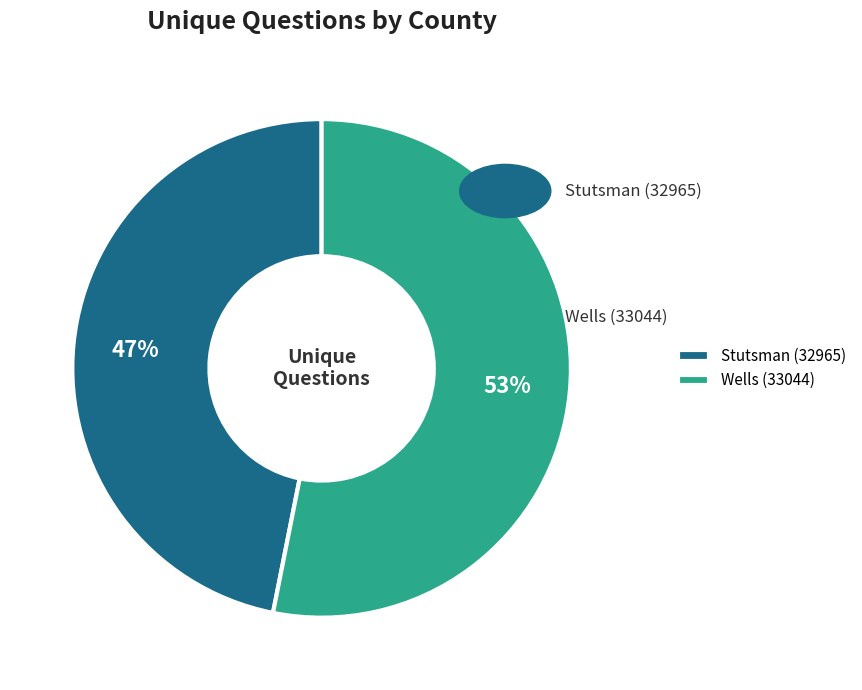

To the nearest percent, what is the average slice percentage?

50%